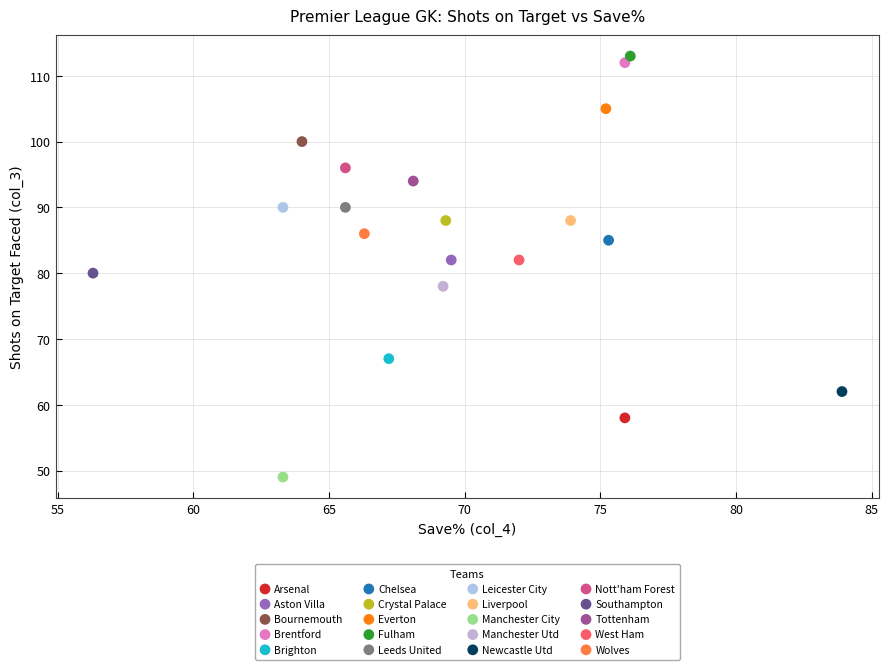

Which series reaches the minimum Y coordinate?

Manchester City